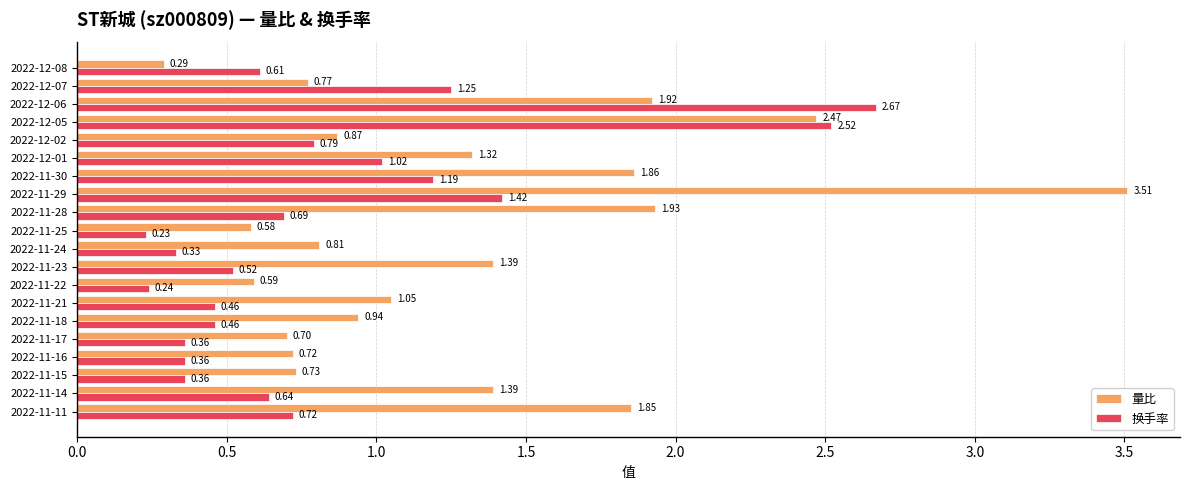

What is the difference between the second highest and minimum values in the 换手率 series?

2.3